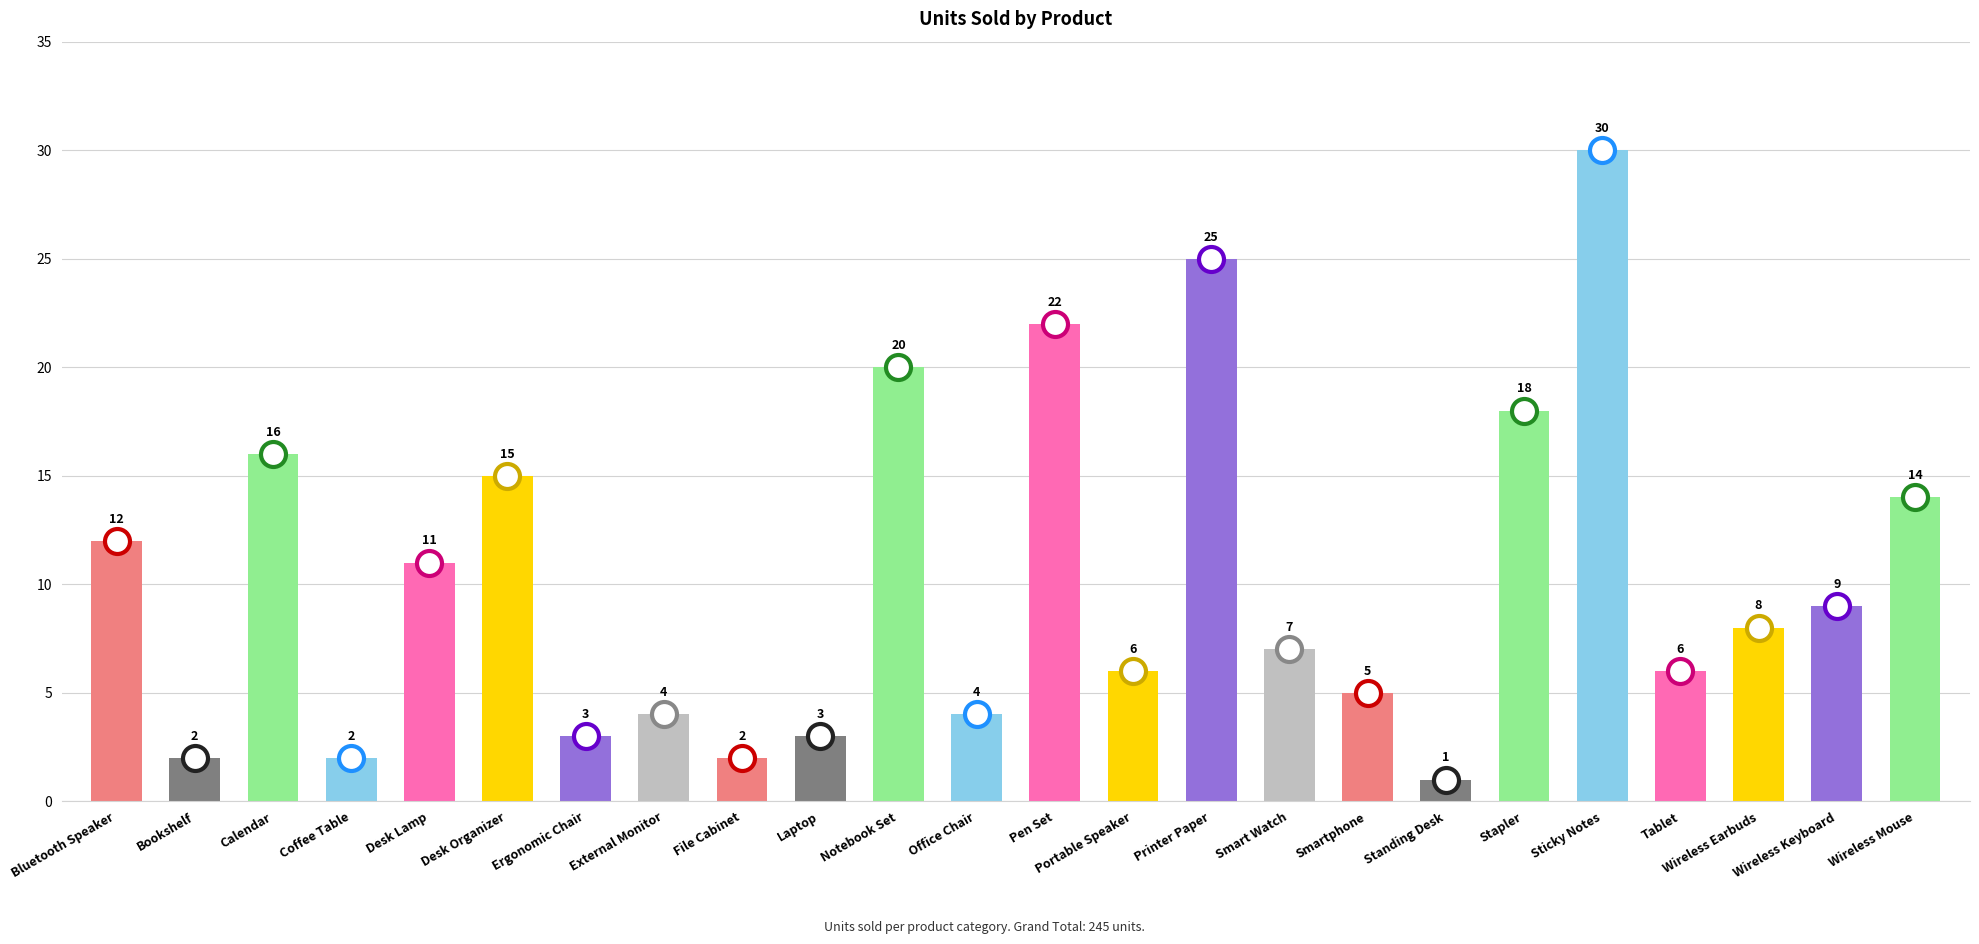

What is the smallest value displayed?

1